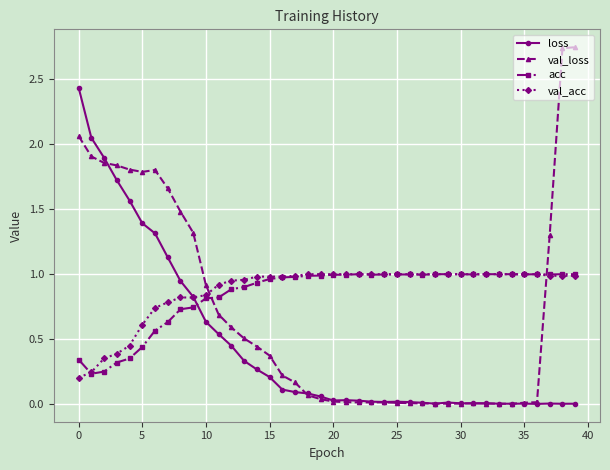

How many intersections are there between acc and loss?

1